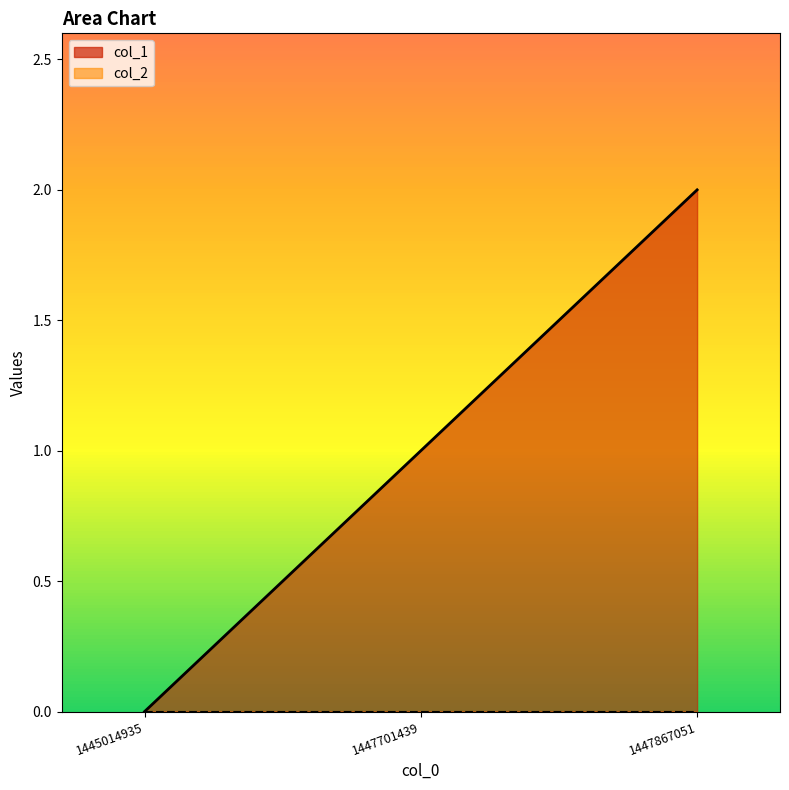

List the labels in order of value, smallest first.

1445014935, 1447701439, 1447867051